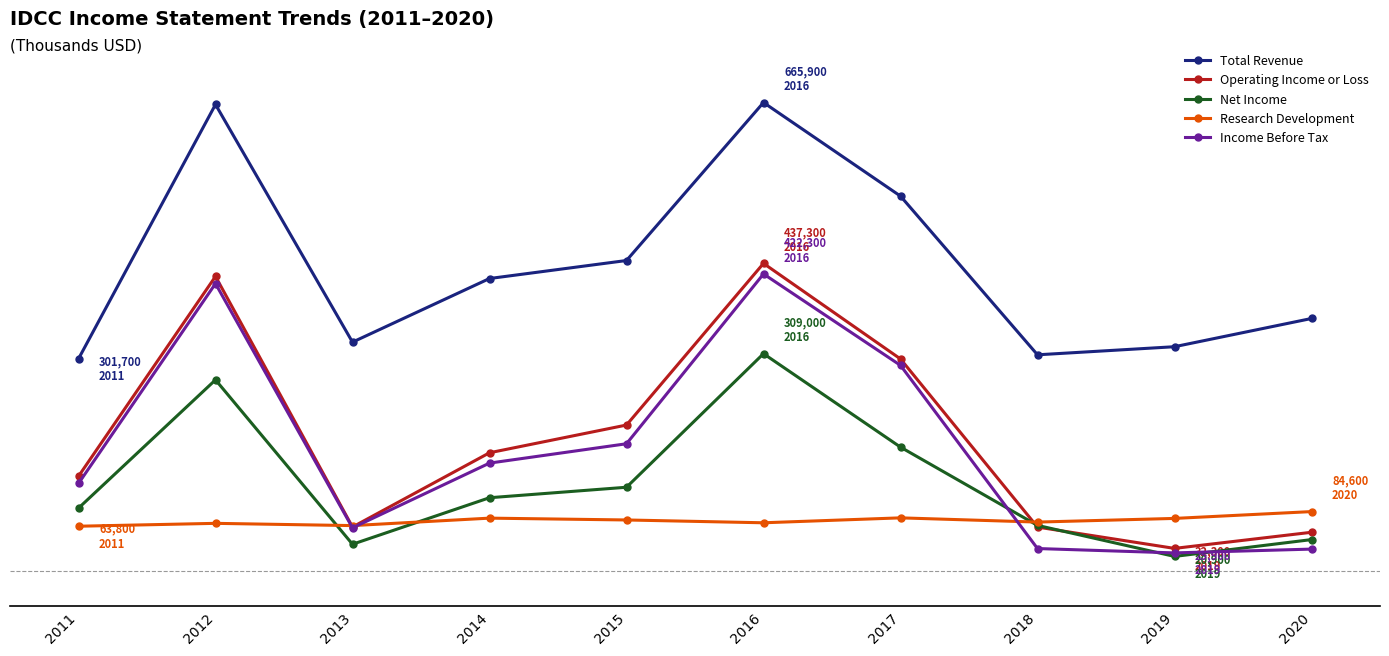

What are all the series names shown in the legend?

Total Revenue, Operating Income or Loss, Net Income, Research Development, Income Before Tax